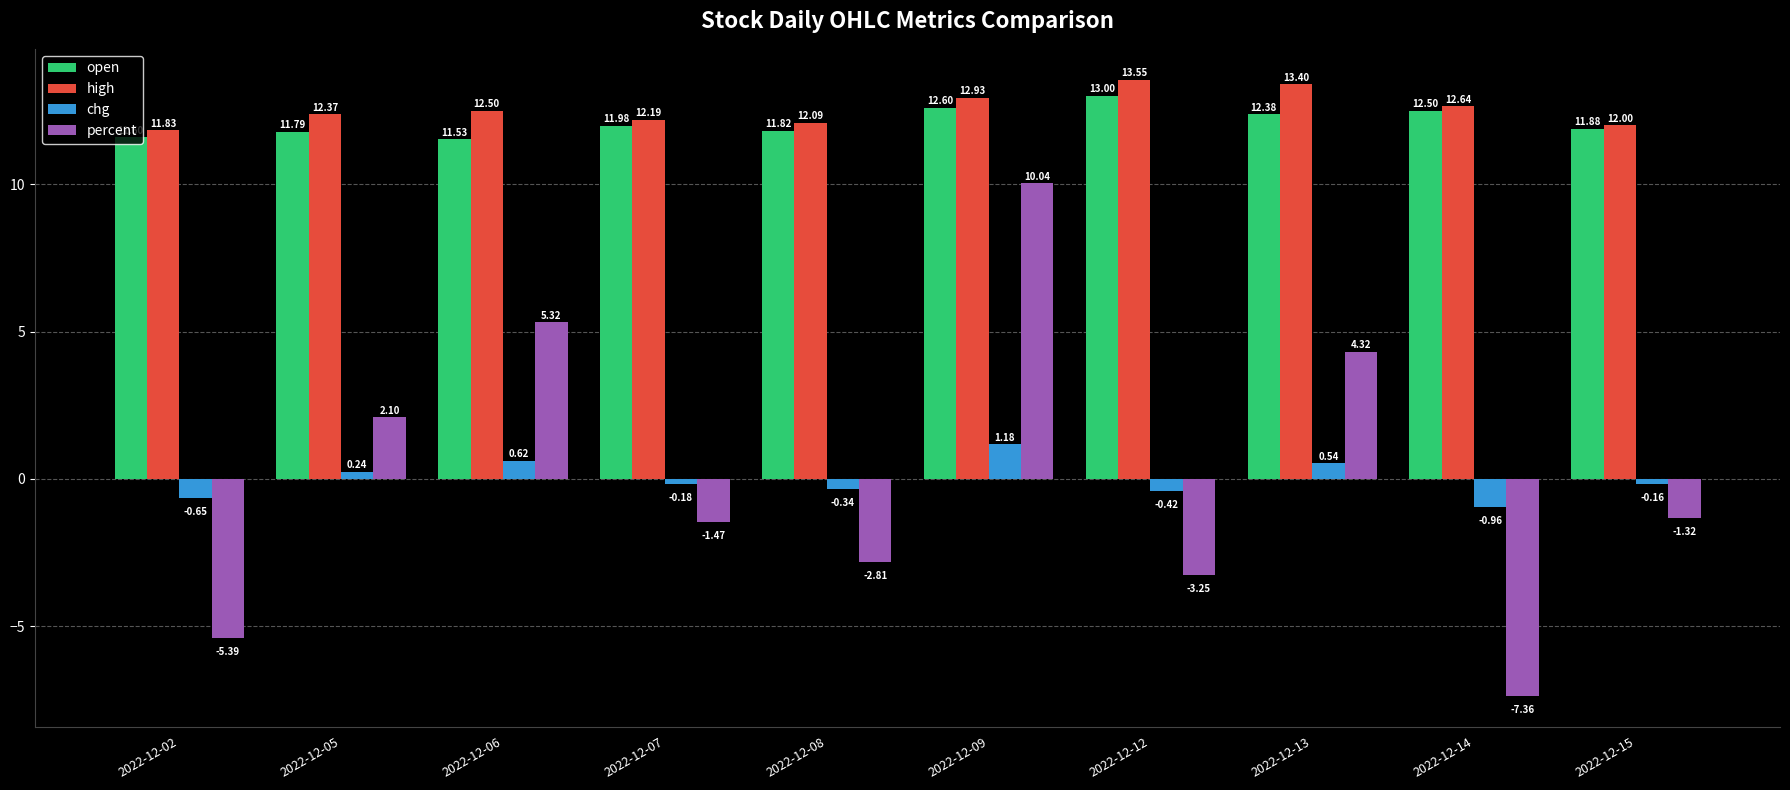

What is the difference between the maximum and second lowest values in the open series?

1.4